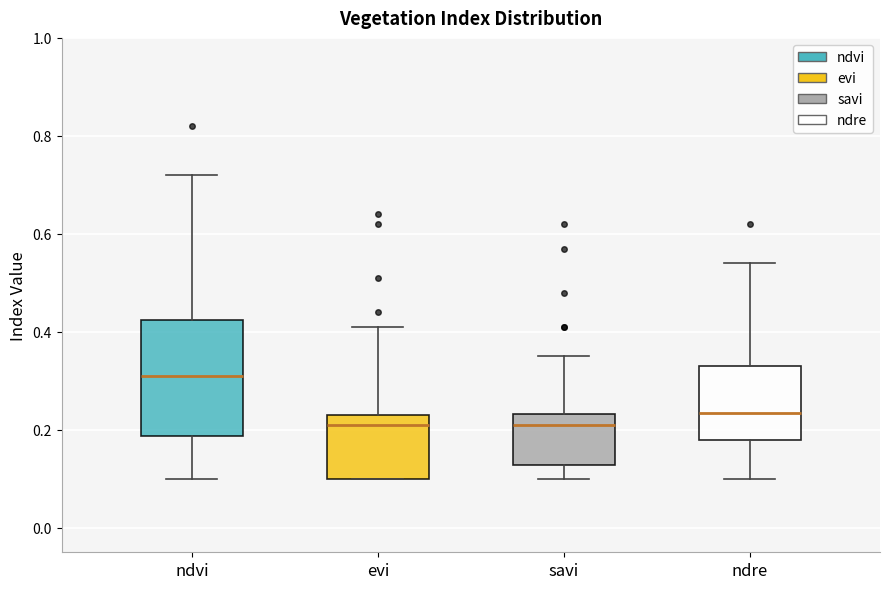

Reading left to right, read every box against the y-axis: the position of its median line, the range the box covers, and the ends of its whiskers. The values are not printed on the chart, so give them approximately, as read against the axis.

ndvi: median 0.32, box 0.18 to 0.42, whiskers 0.10 to 0.72
evi: median 0.22, box 0.10 to 0.24, whiskers 0.10 to 0.42
savi: median 0.22, box 0.12 to 0.24, whiskers 0.10 to 0.36
ndre: median 0.24, box 0.18 to 0.34, whiskers 0.10 to 0.54